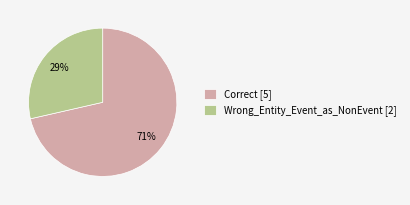

Rank the categories by value from highest to lowest.

Correct, Wrong_Entity_Event_as_NonEvent